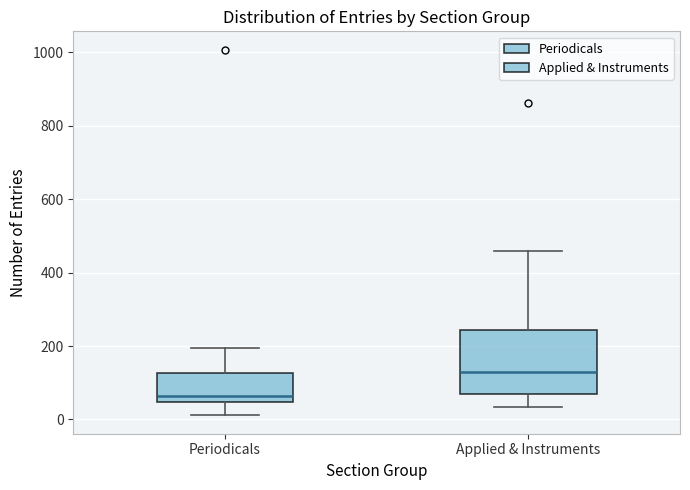

Reading left to right, read every box against the y-axis: the position of its median line, the range the box covers, and the ends of its whiskers. The values are not printed on the chart, so give them approximately, as read against the axis.

Periodicals: median 60, box 40 to 120, whiskers 20 to 200
Applied & Instruments: median 120, box 80 to 240, whiskers 40 to 460